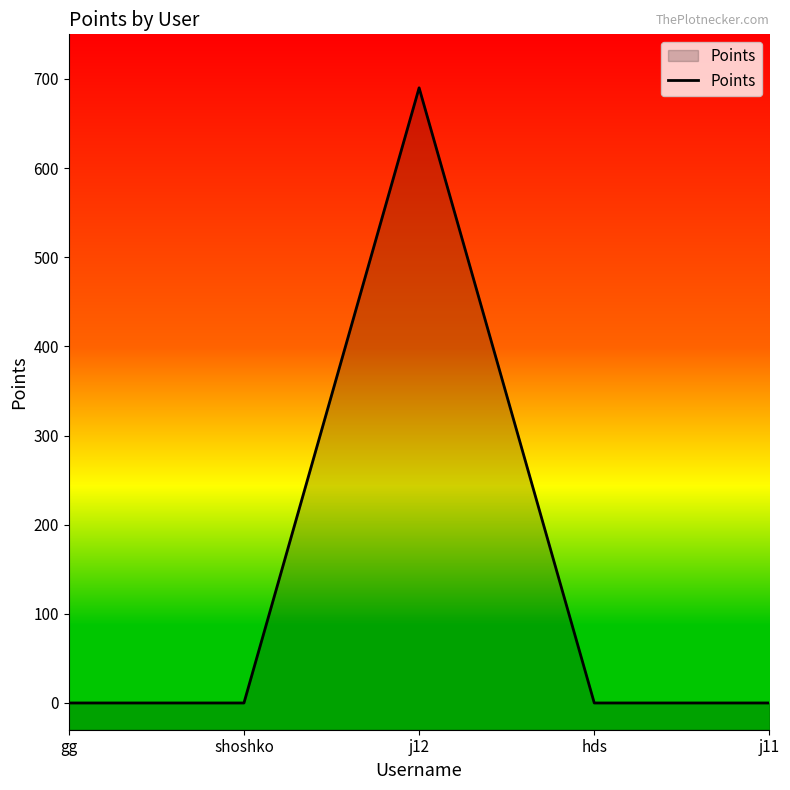

Rank the categories by value from lowest to highest.

gg, shoshko, hds, j11, j12